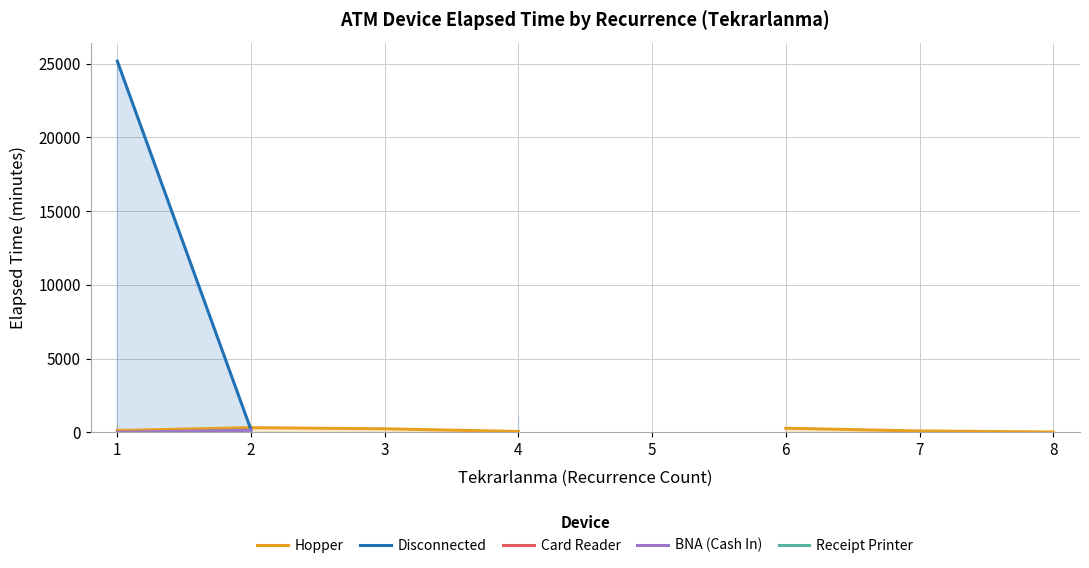

Rank the series at 5 from highest to lowest value.

Hopper, Disconnected, Card Reader, BNA (Cash In), Receipt Printer